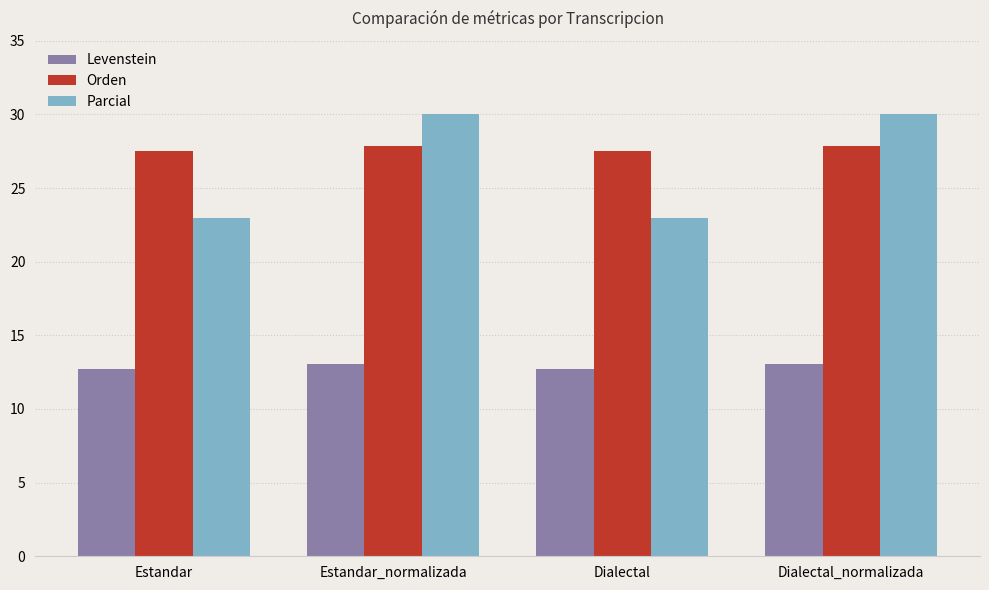

What is the label of the 3rd bar from the right?

Estandar_normalizada